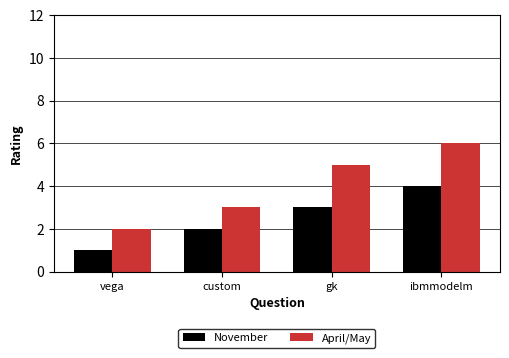

How many data points in April/May are less than 5?

2